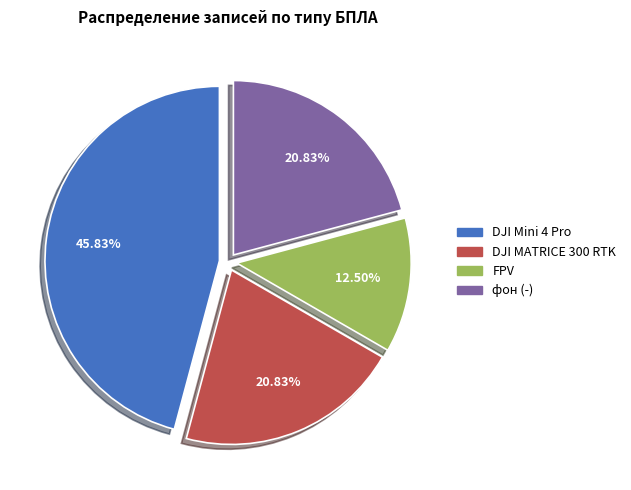

To the nearest percent, what is the average slice percentage?

25%